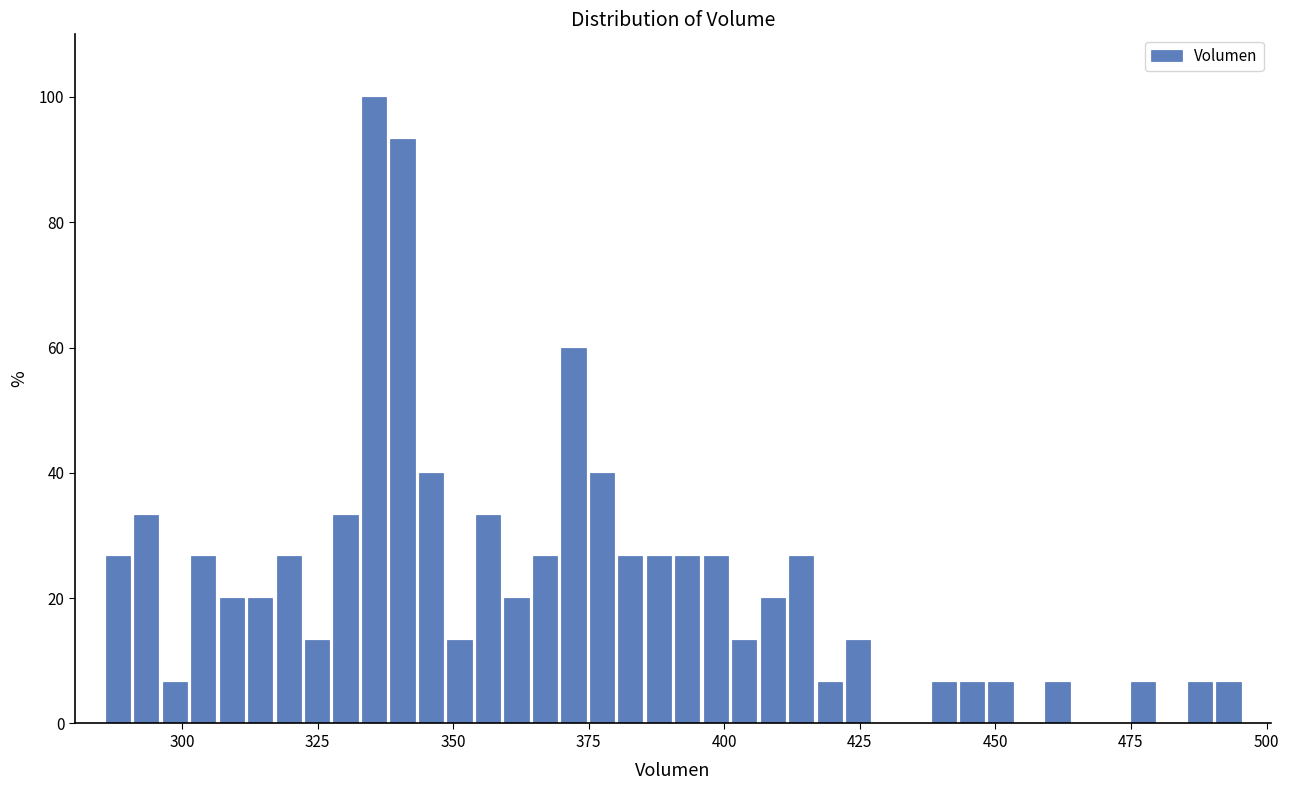

Around what value on the x-axis is the tallest bar? Give the approximate position of its centre, as read against the axis.

335